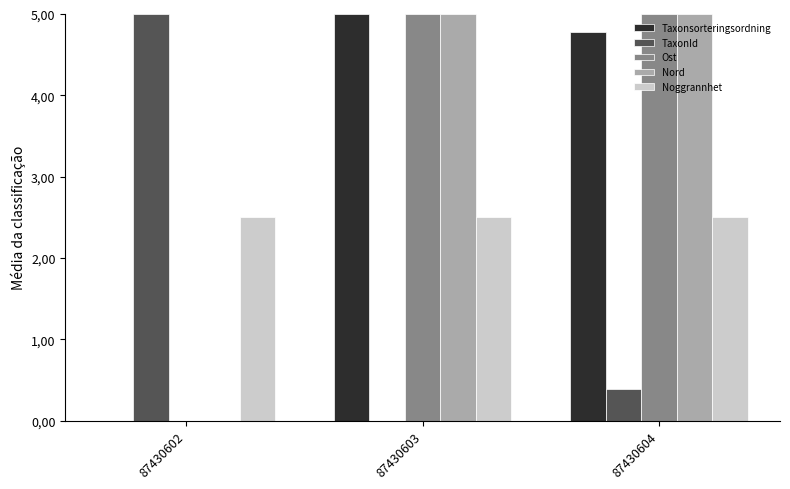

What are all the series names shown in the legend?

Taxonsorteringsordning, TaxonId, Ost, Nord, Noggrannhet